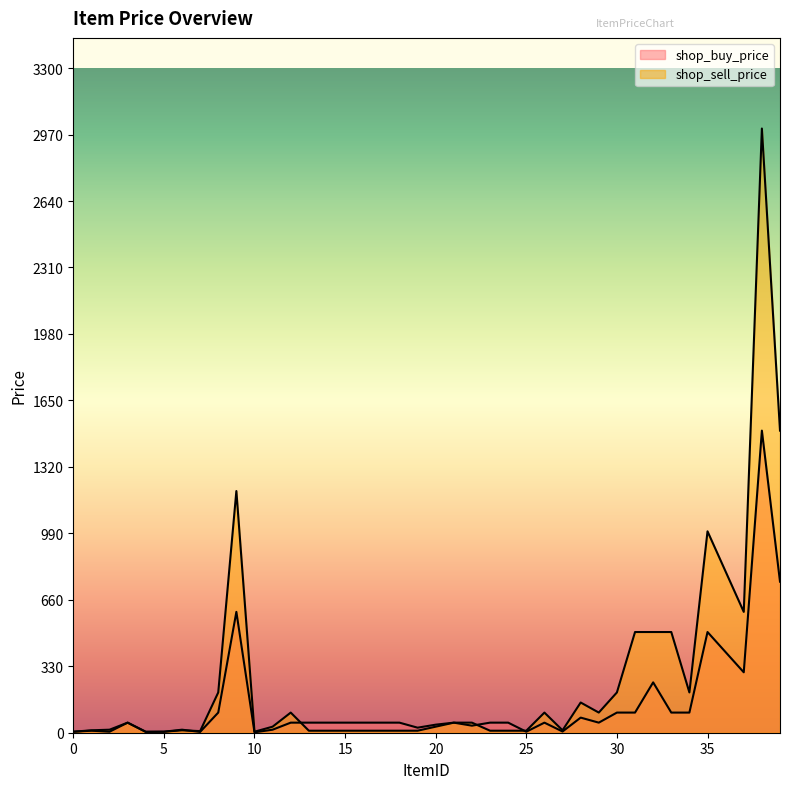

How many series are shown in this chart?

2